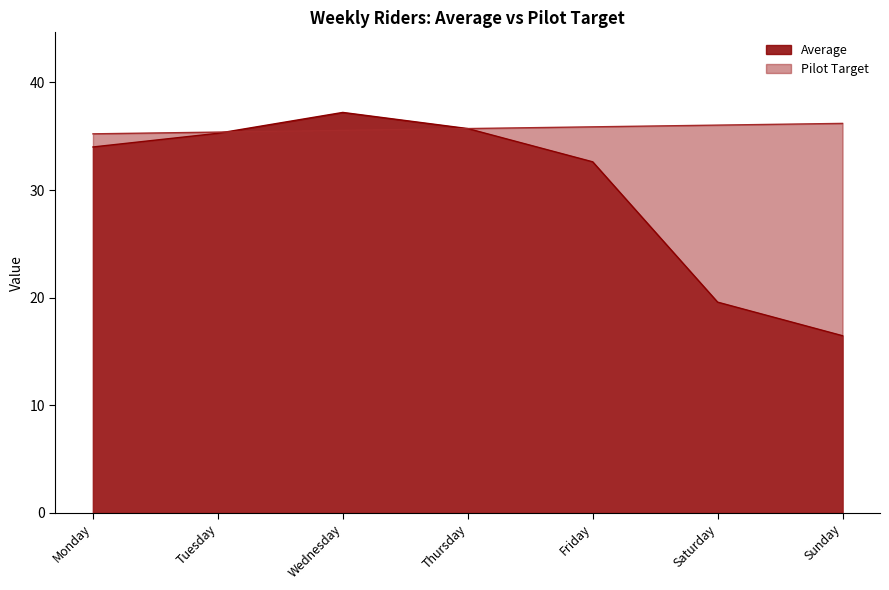

Which series has the widest spread of values?

Average